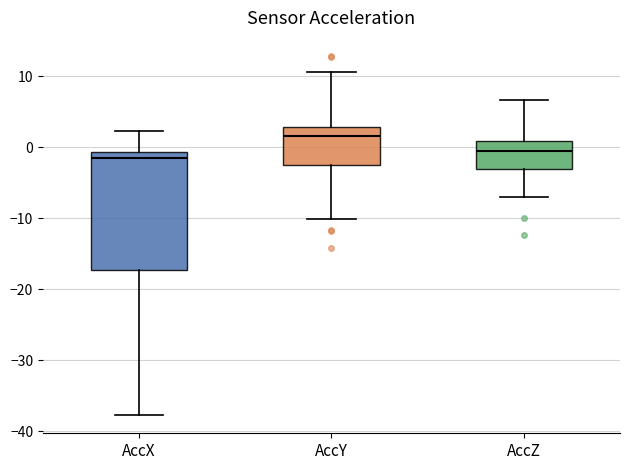

Where is the upper edge of the box for AccY on the y-axis? The values are not printed on the chart, so give them approximately, as read against the axis.

3